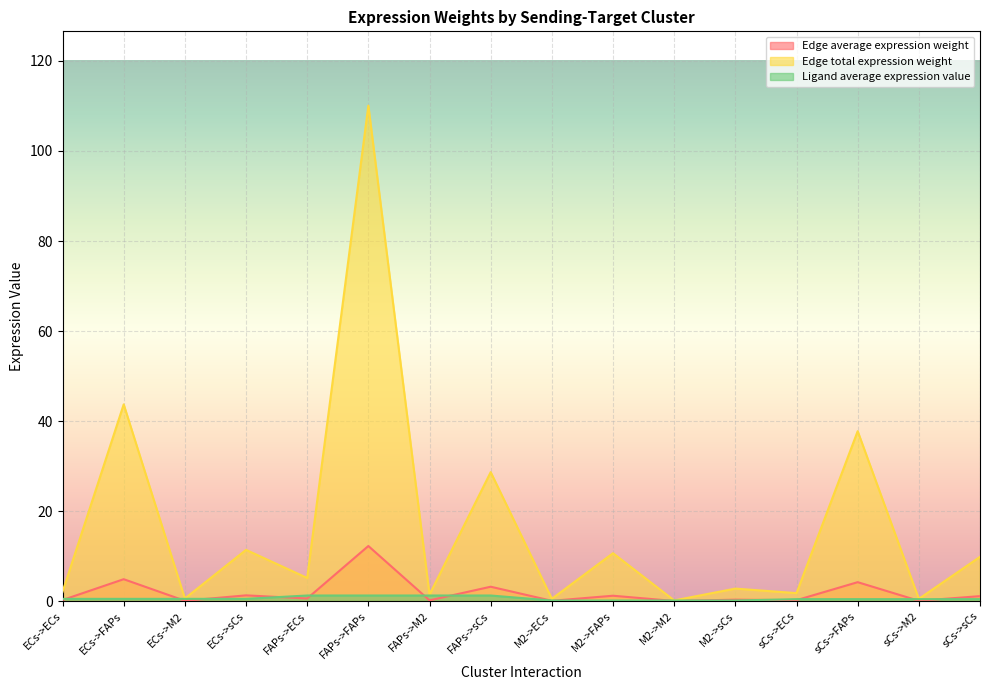

What is the difference between the maximum and minimum values in the Edge total expression weight series?

109.9